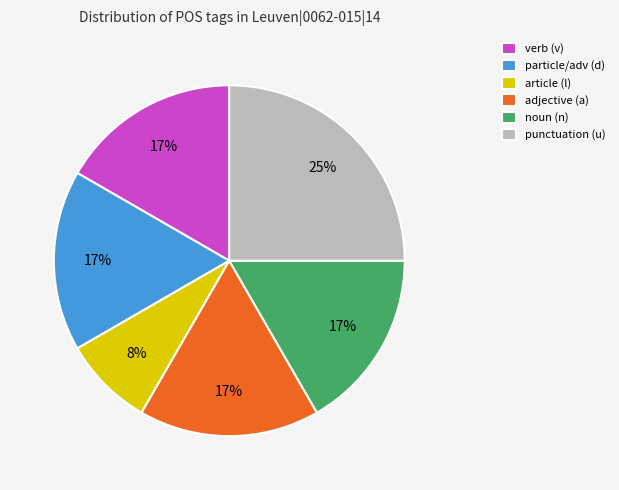

Which slice is the largest?

punctuation (u)